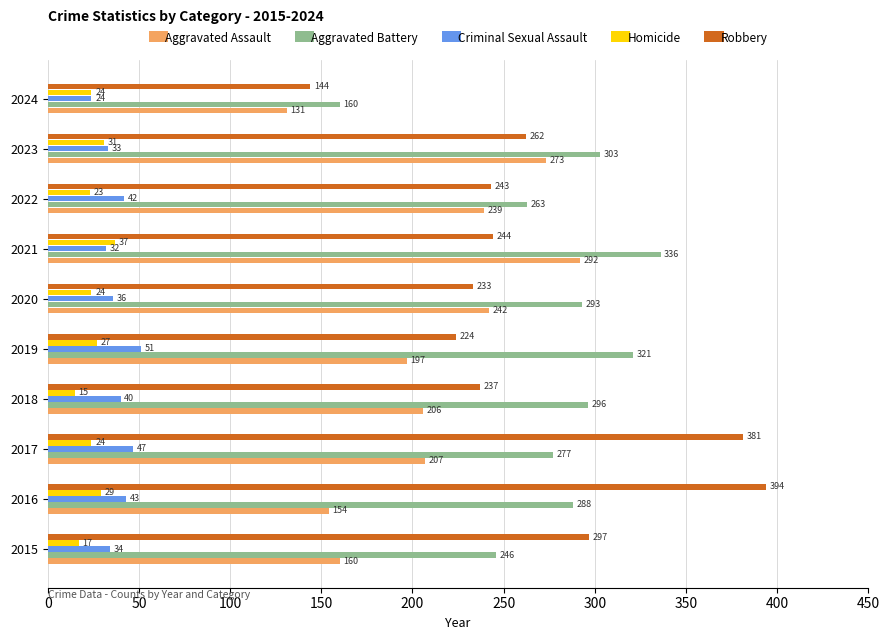

What is the total value across all series at 2021?

941